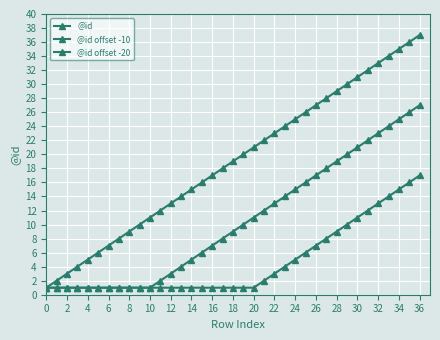

How many lines are shown in the chart?

3